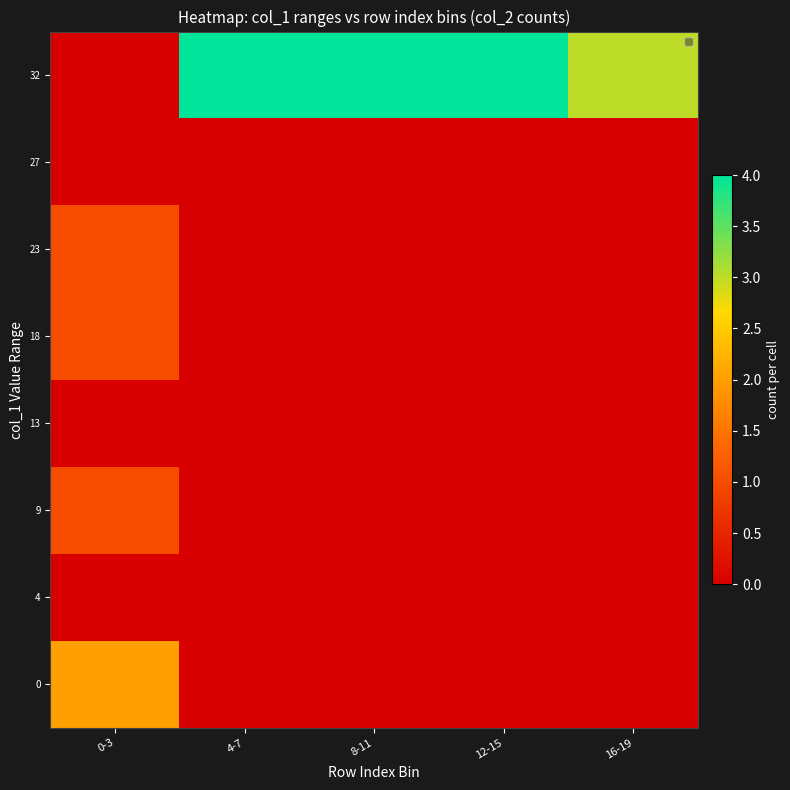

Between 0-3 and 4-7, which is larger?

0-3